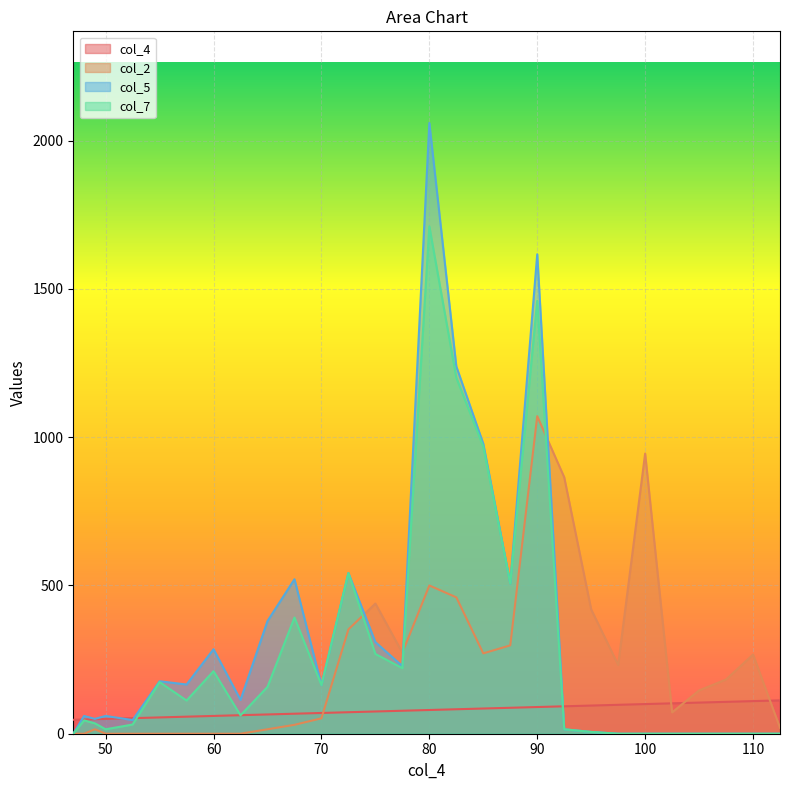

Reading right to left, transcribe all the data shown in this chart.

col_4: 112.5=112.5	110.0=110.0	107.5=107.5	105.0=105.0	102.5=102.5	100.0=100.0	97.5=97.5	95.0=95.0	92.5=92.5	90.0=90.0	87.5=87.5	85.0=85.0	82.5=82.5	80.0=80.0	77.5=77.5	75.0=75.0	72.5=72.5	70.0=70.0	67.5=67.5	65.0=65.0	62.5=62.5	60.0=60.0	57.5=57.5	55.0=55.0	52.5=52.5	50.0=50.0	49.0=49.0	48.0=48.0	47.0=47.0
col_2: 112.5=20.0	110.0=267.0	107.5=183.0	105.0=146.0	102.5=72.0	100.0=945.0	97.5=232.0	95.0=419.0	92.5=865.0	90.0=1071.0	87.5=298.0	85.0=271.0	82.5=460.0	80.0=500.0	77.5=273.0	75.0=439.0	72.5=352.0	70.0=52.0	67.5=30.0	65.0=15.0	62.5=0.0	60.0=0.0	57.5=0.0	55.0=0.0	52.5=0.0	50.0=0.0	49.0=15.0	48.0=0.0	47.0=0.0
col_5: 112.5=0.0	110.0=0.0	107.5=0.0	105.0=0.0	102.5=0.0	100.0=0.0	97.5=0.0	95.0=6.0	92.5=15.0	90.0=1617.0	87.5=507.0	85.0=978.0	82.5=1239.0	80.0=2060.0	77.5=228.0	75.0=309.0	72.5=542.0	70.0=164.0	67.5=521.0	65.0=380.0	62.5=114.0	60.0=285.0	57.5=166.0	55.0=177.0	52.5=46.0	50.0=60.0	49.0=50.0	48.0=60.0	47.0=0.0
col_7: 112.5=0.0	110.0=0.0	107.5=0.0	105.0=0.0	102.5=0.0	100.0=0.0	97.5=0.0	95.0=6.0	92.5=15.0	90.0=1460.0	87.5=507.0	85.0=968.0	82.5=1201.0	80.0=1711.0	77.5=221.0	75.0=269.0	72.5=542.0	70.0=164.0	67.5=392.0	65.0=158.0	62.5=62.0	60.0=211.0	57.5=112.0	55.0=174.0	52.5=31.0	50.0=15.0	49.0=35.0	48.0=45.0	47.0=0.0